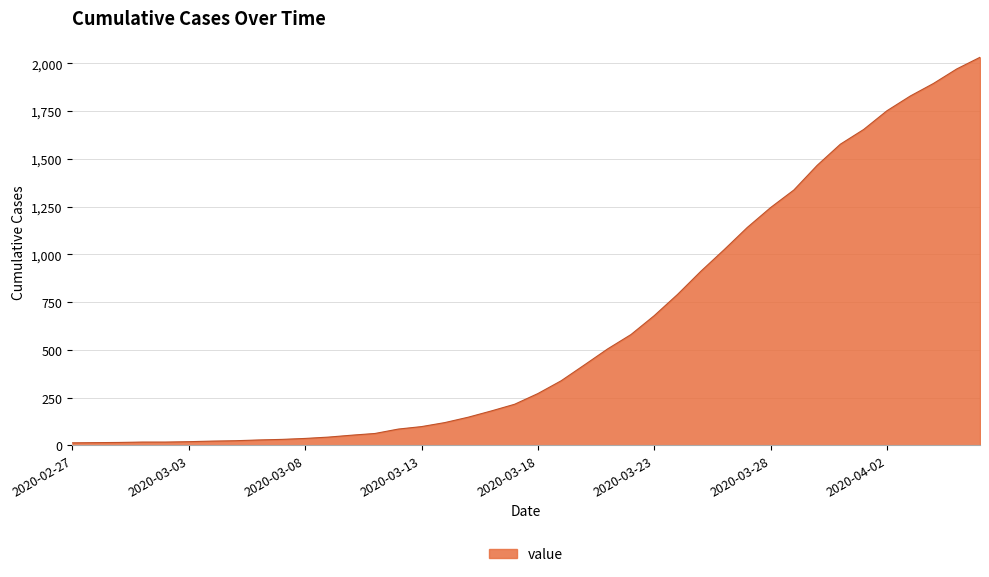

What is the maximum value shown in the chart?

2032